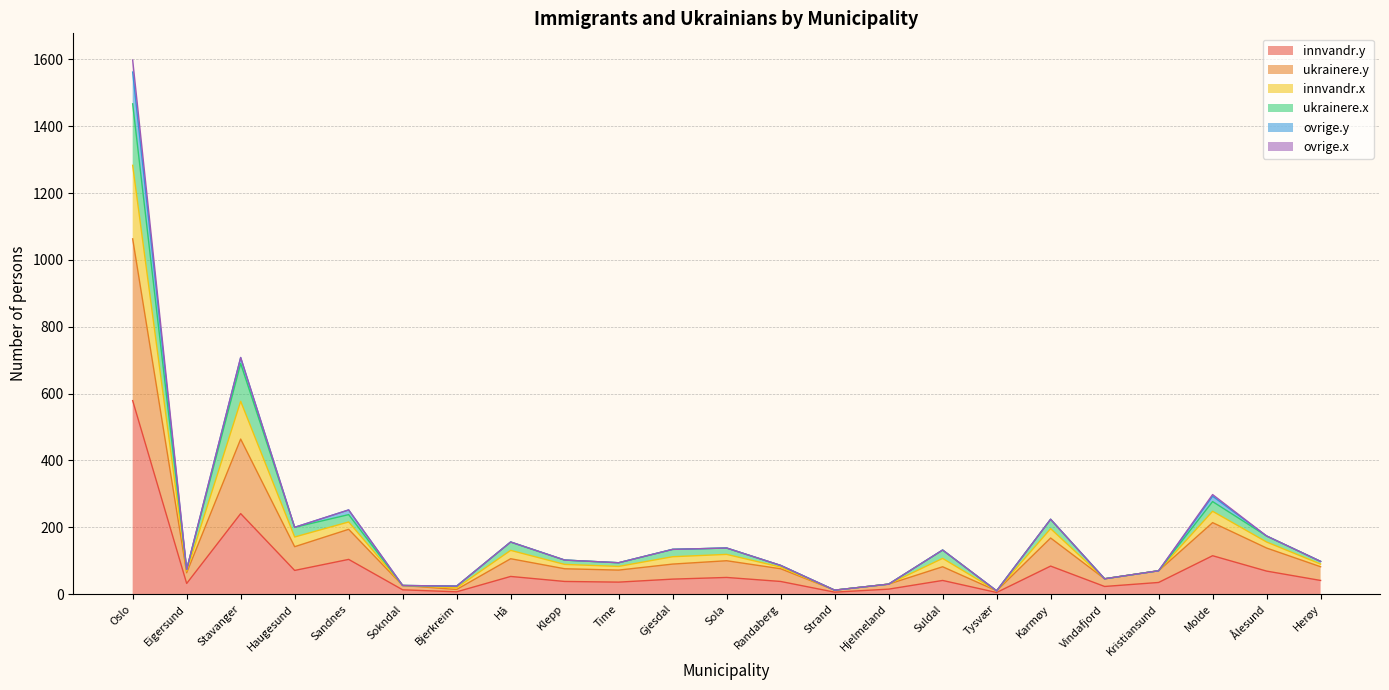

Where is innvandr.y nearest to the value 292?

Stavanger